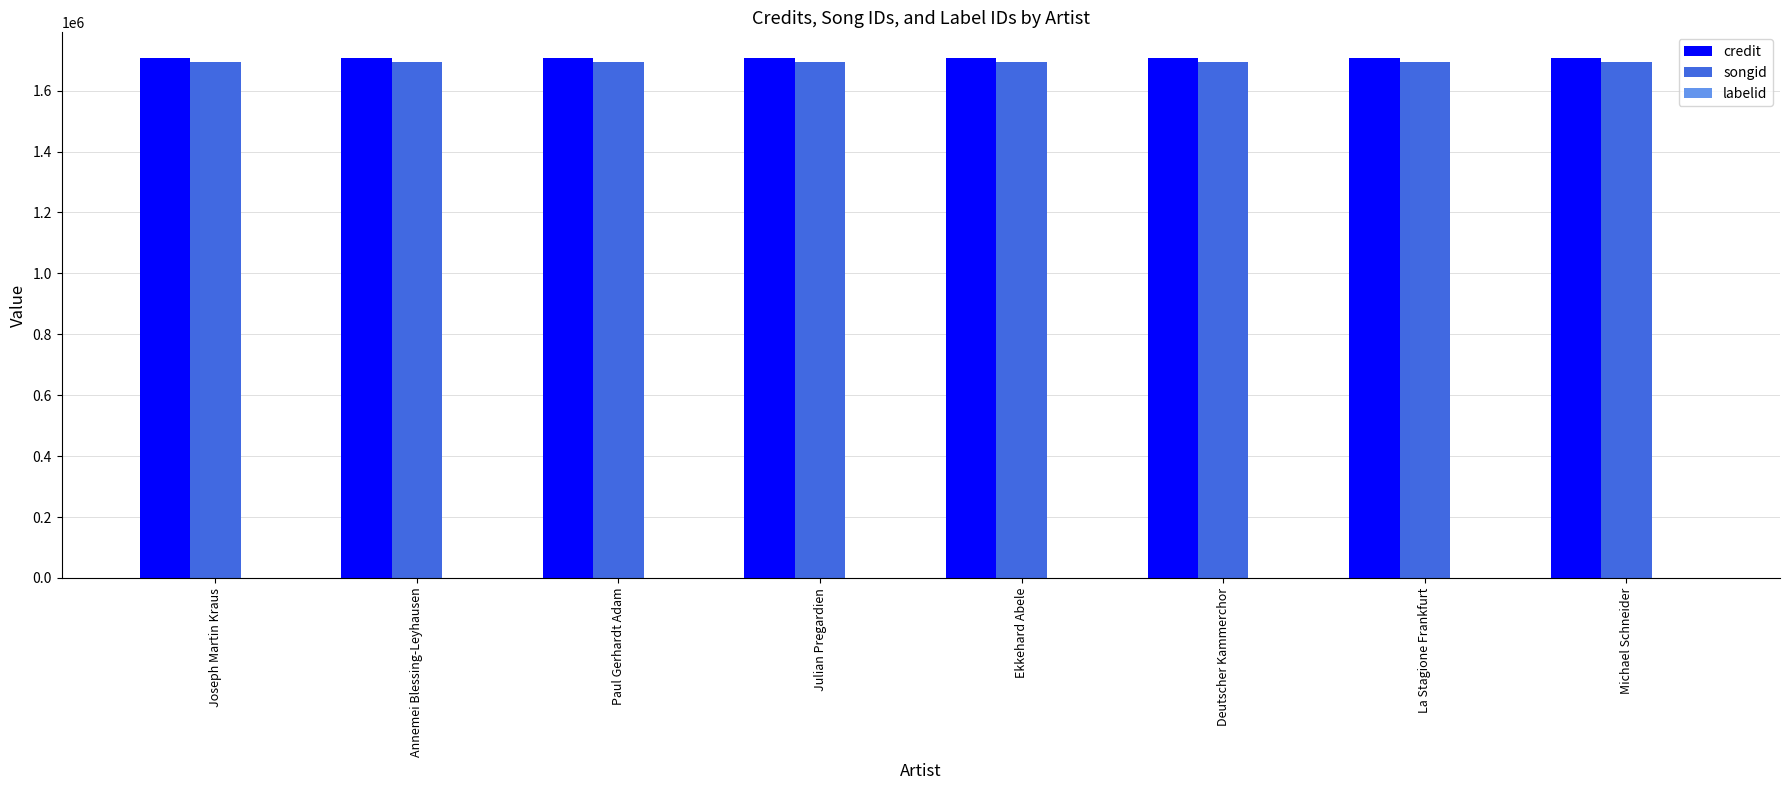

The songid series shows 894113 at Paul Gerhardt Adam. True or false?

False